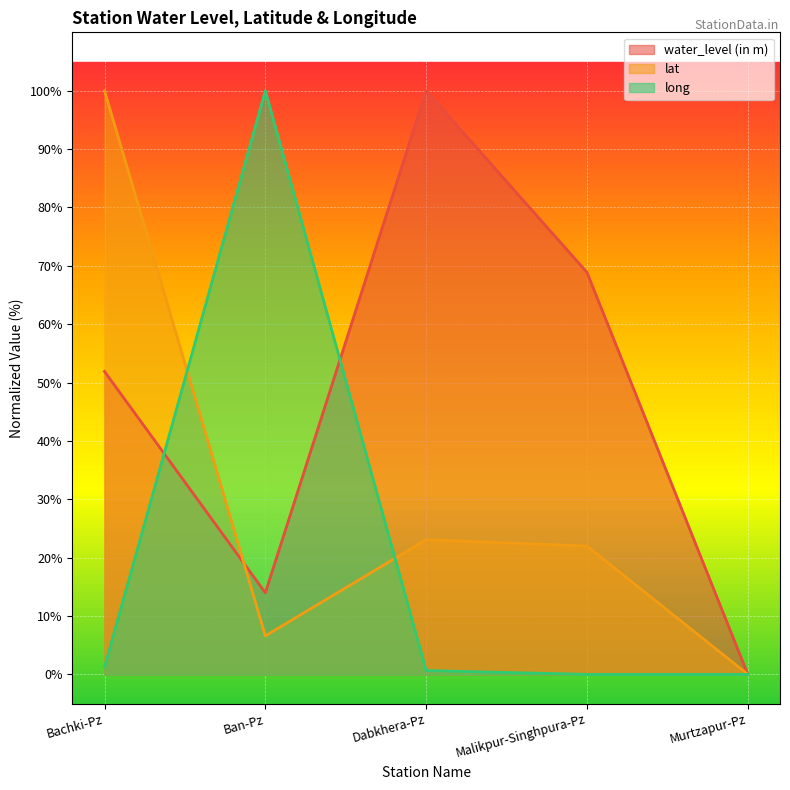

What is the average value of the water_level (in m) series?

46.9